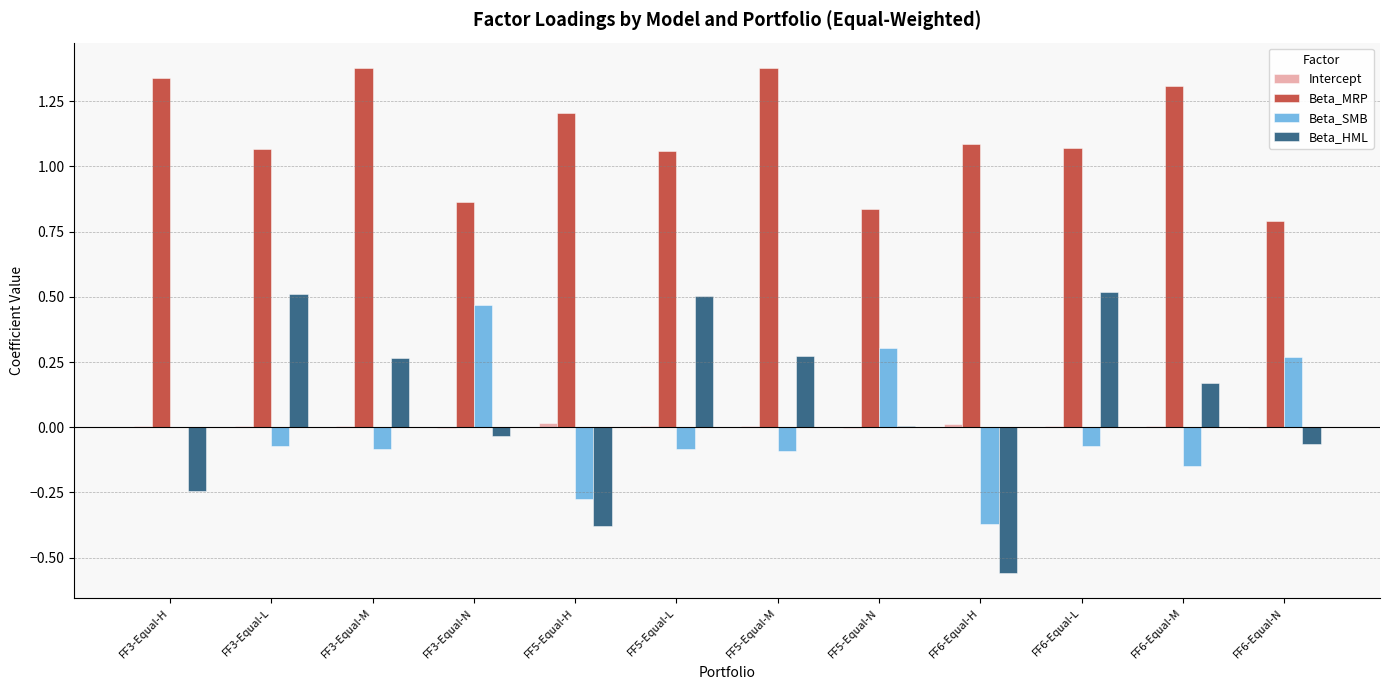

Between FF5-Equal-M and FF6-Equal-L, which series saw the biggest shift?

Beta_MRP